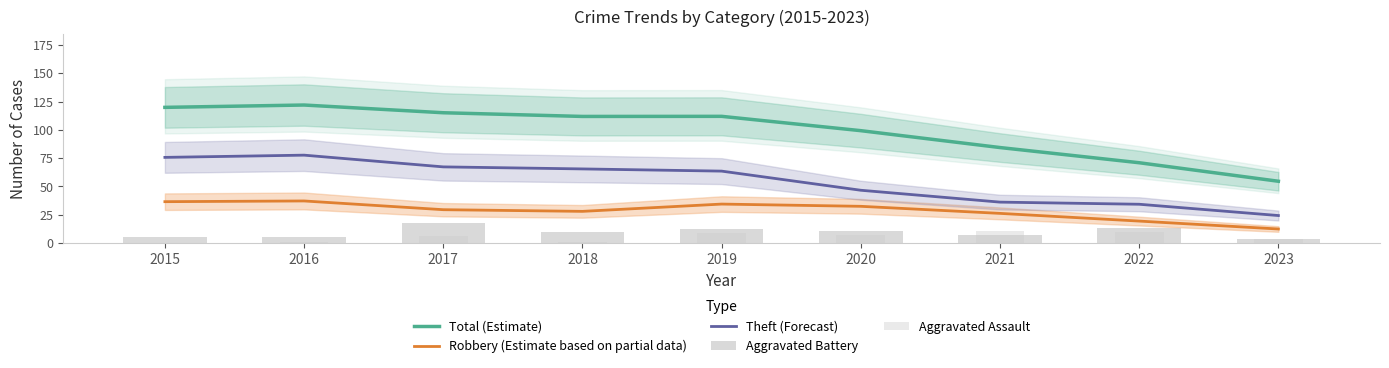

Reading left to right, what are all the values shown in this chart?

Total (Estimate): 119.9	122.0	115.1	111.9	112.0	99.3	84.4	71.0	54.6
Robbery (Estimate based on partial data): 36.5	37.2	29.5	28.0	34.4	32.4	26.2	19.4	12.4
Theft (Forecast): 75.7	77.7	67.3	65.5	63.5	46.6	36.1	34.3	24.3
Aggravated Battery: 5.0	5.0	18.0	10.0	12.0	11.0	7.0	13.0	4.0
Aggravated Assault: 0.0	1.0	6.0	1.0	9.0	7.0	11.0	10.0	4.0